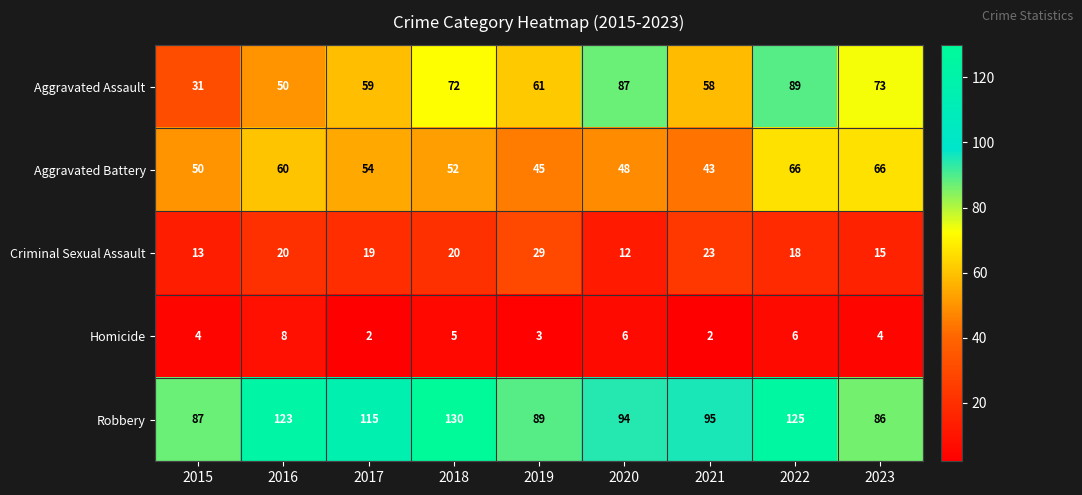

Where does the Robbery series first go above 95?

2016